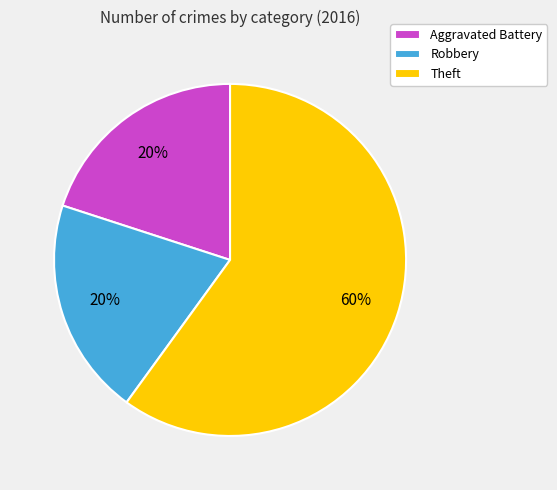

What percentage is the Robbery slice, to the nearest percent?

20%